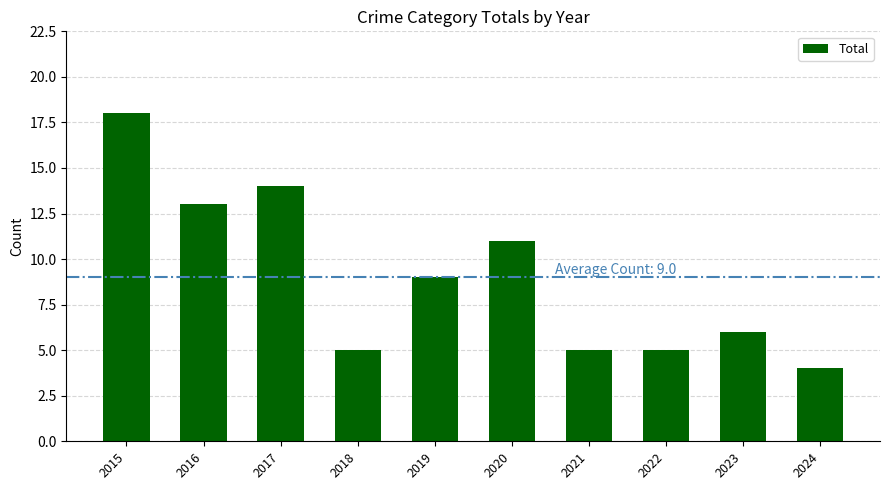

How many data points does each series have?

10